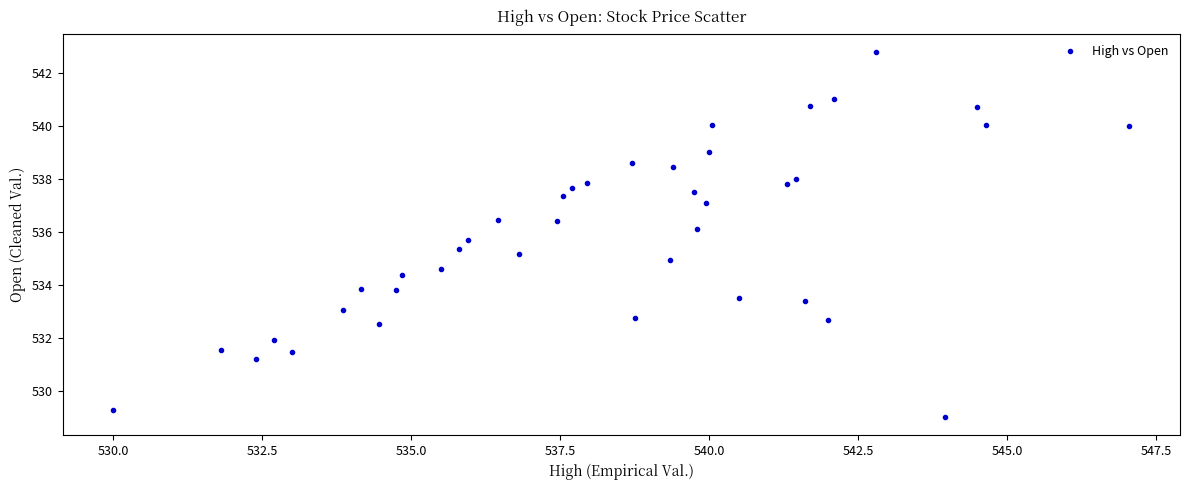

What is the range of Y values (max minus min)?

13.8